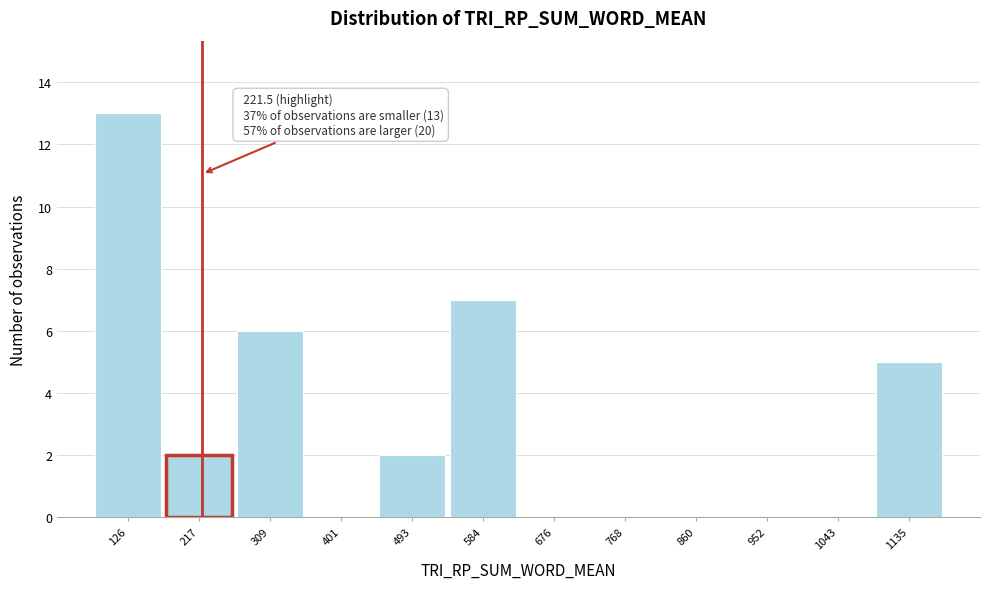

Which range on the x-axis has the tallest bar?

80 to 170